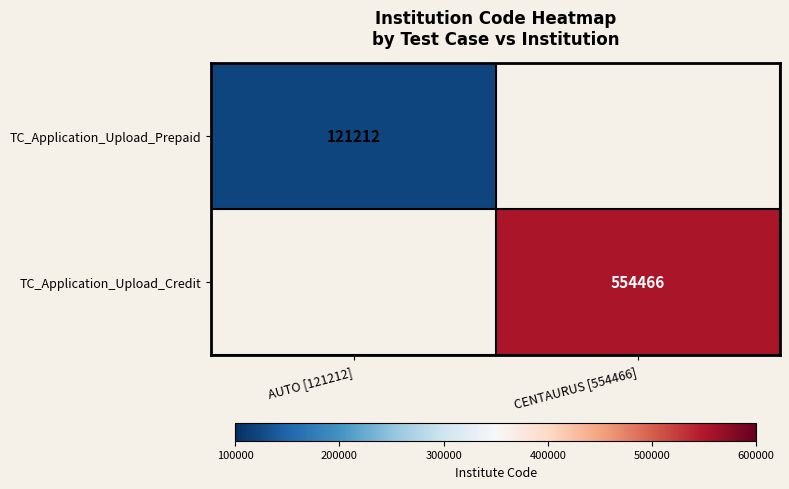

Which label corresponds to the largest value in the chart?

CENTAURUS [554466]